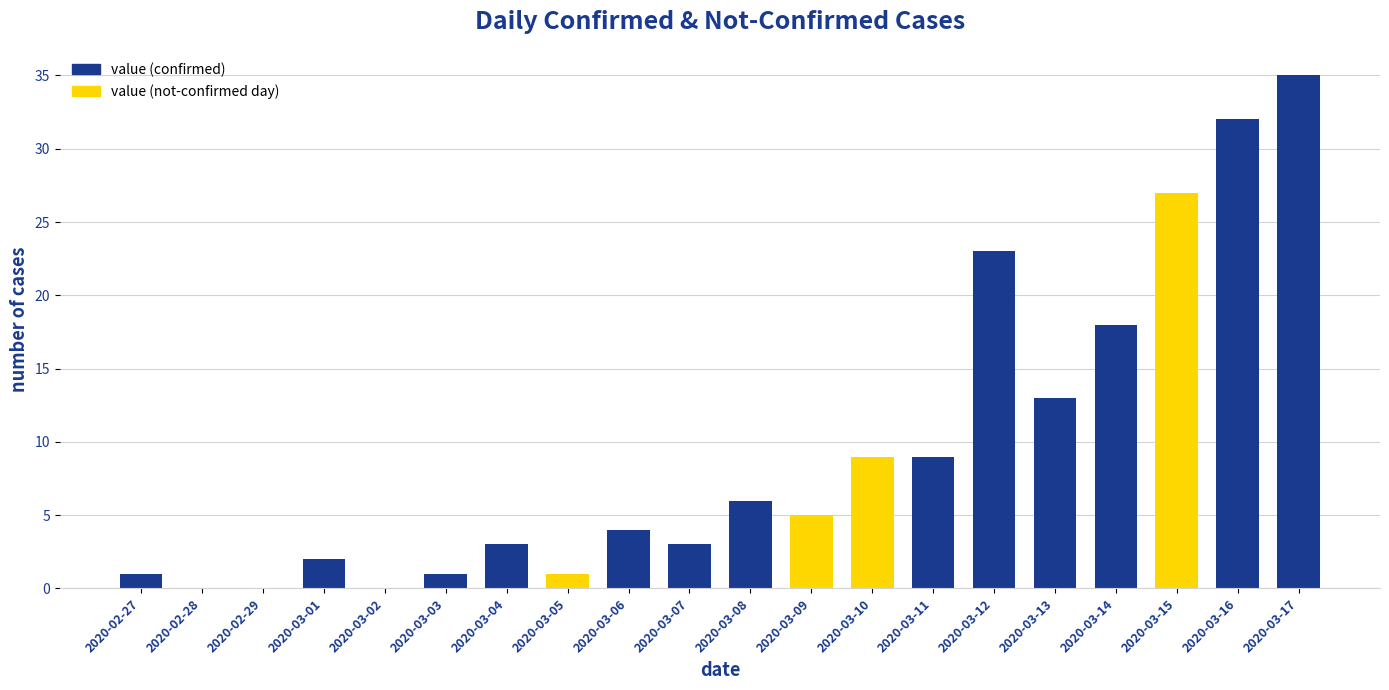

What is the average value?

10